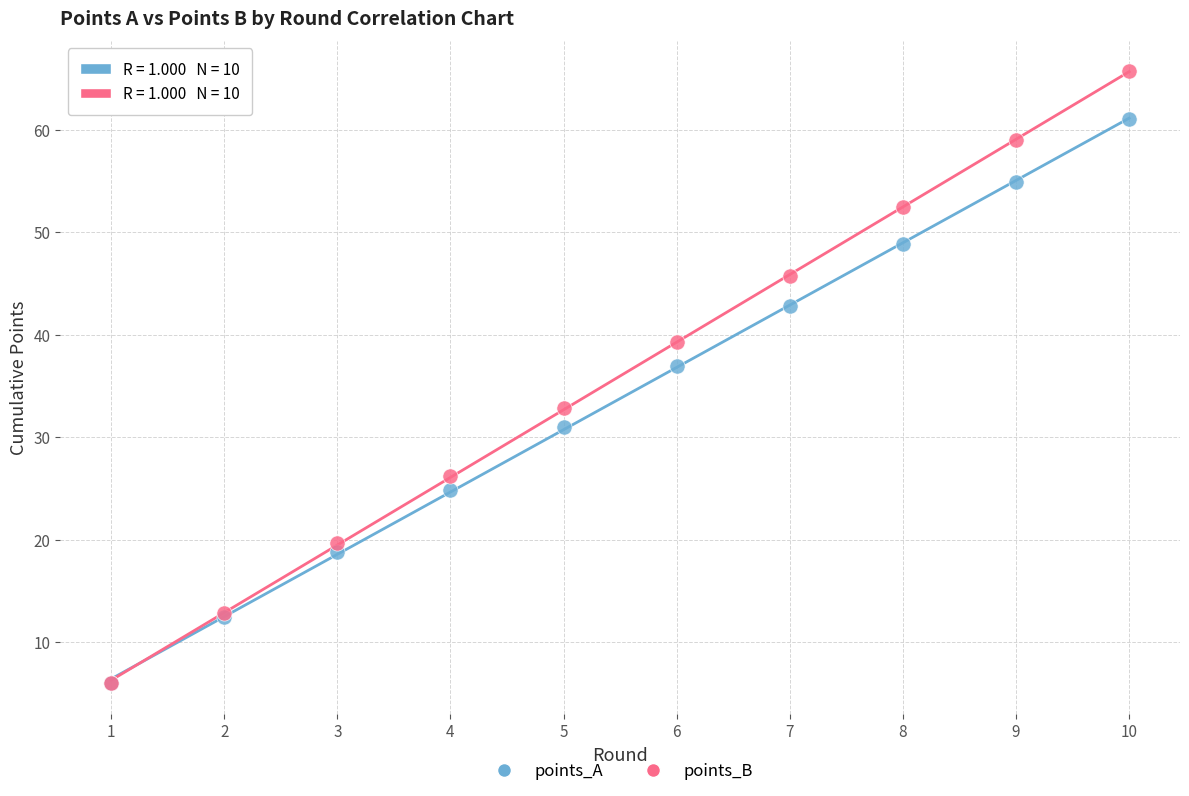

What are all the series names shown in the legend?

points_A, points_B